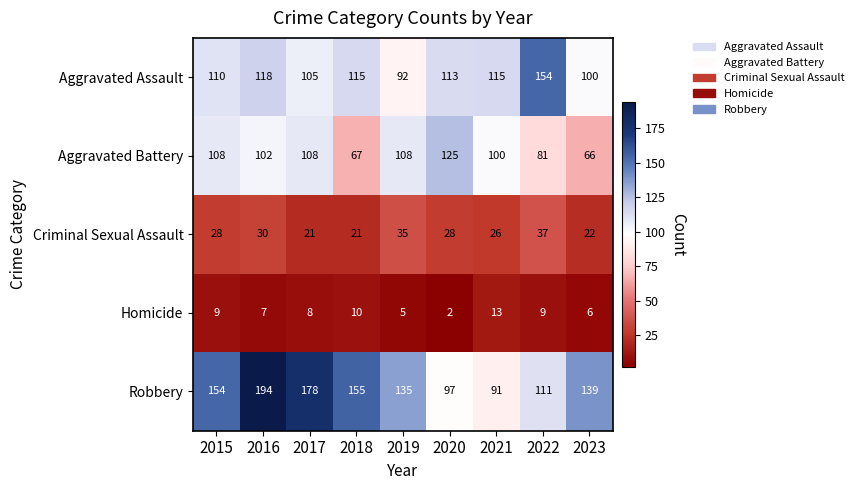

Which series has the largest total across all categories?

Robbery